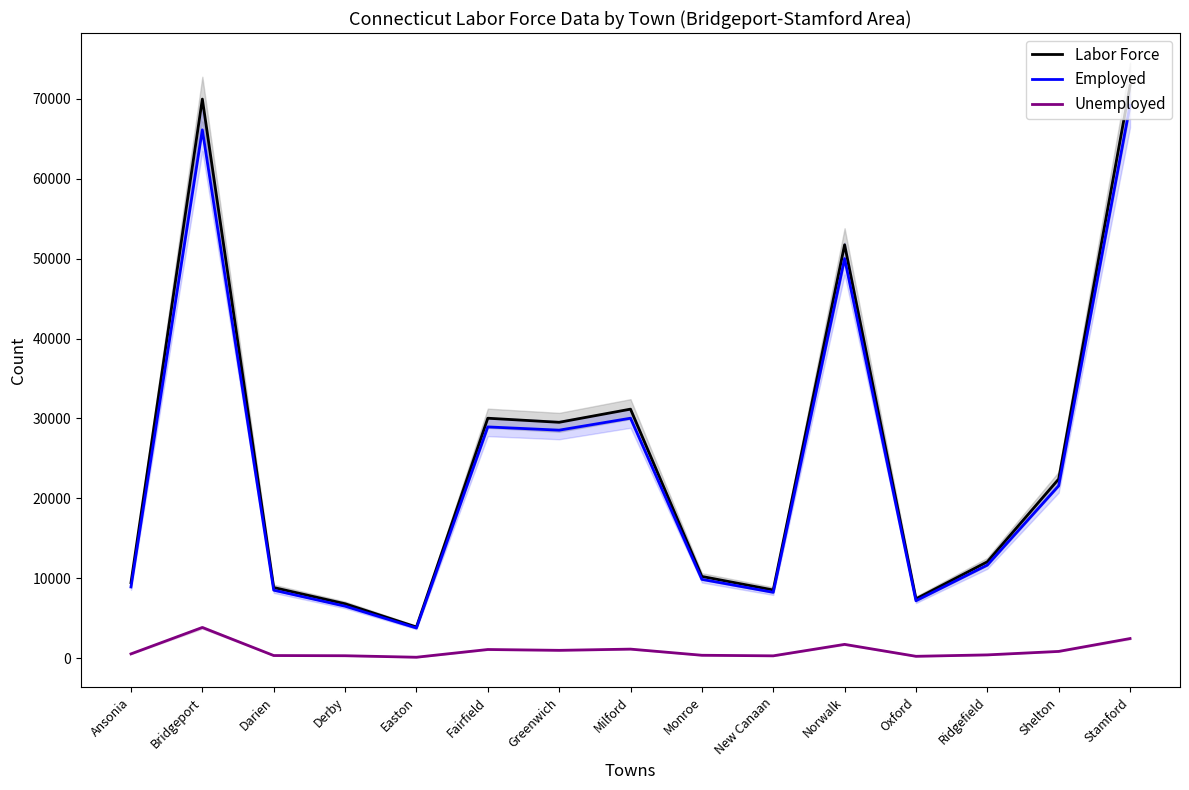

How many interior local peaks does the Labor Force series have?

4